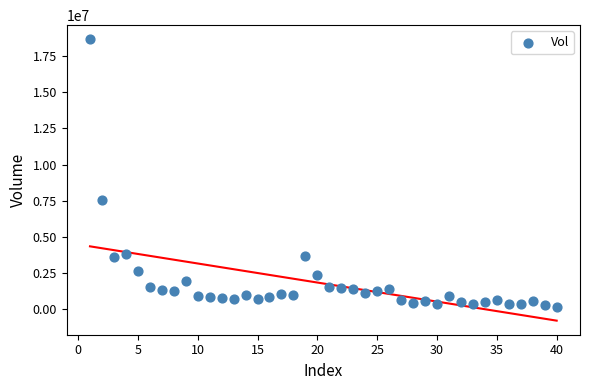

What Y value in the scatter plot is closest to 9418382?

7564859